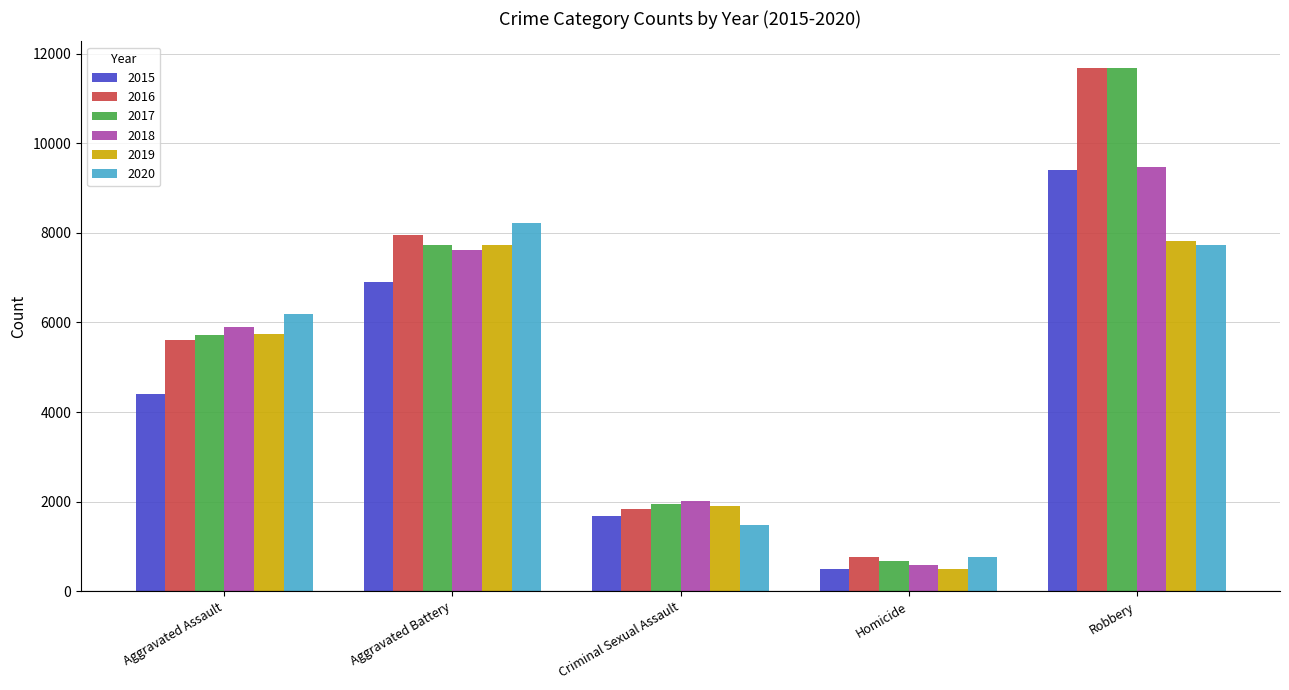

Are the bars grouped side by side (vs. stacked)?

Yes